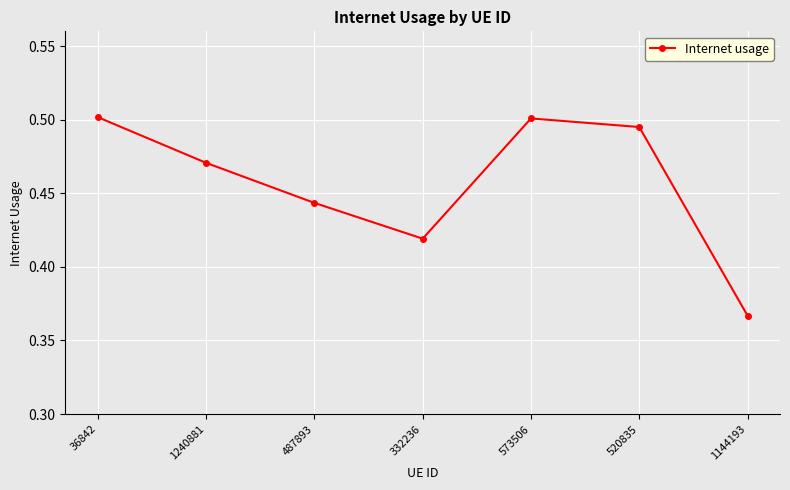

Is this an area chart (filled region under the line)?

No